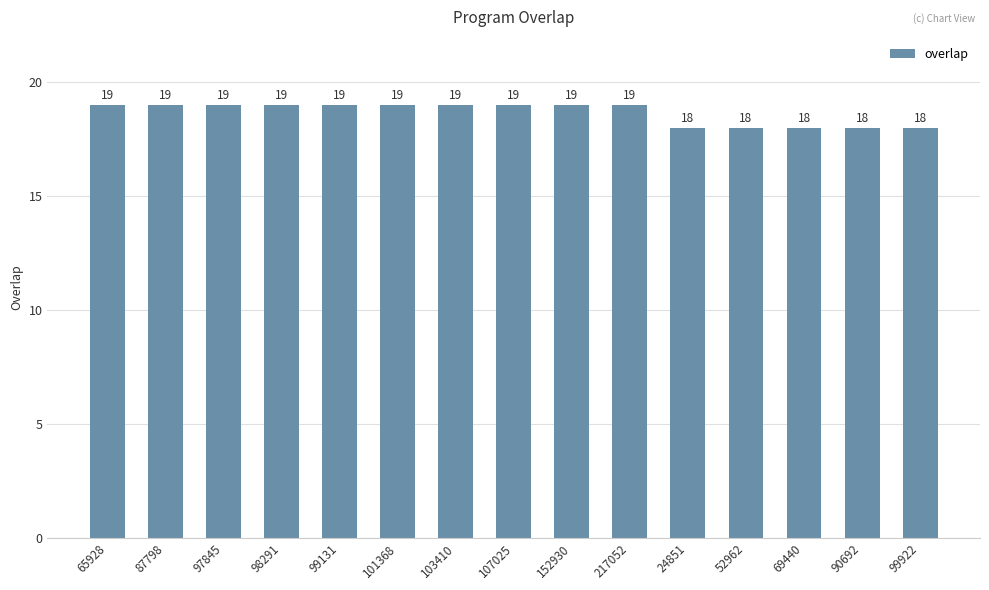

How many bars are there in total?

15